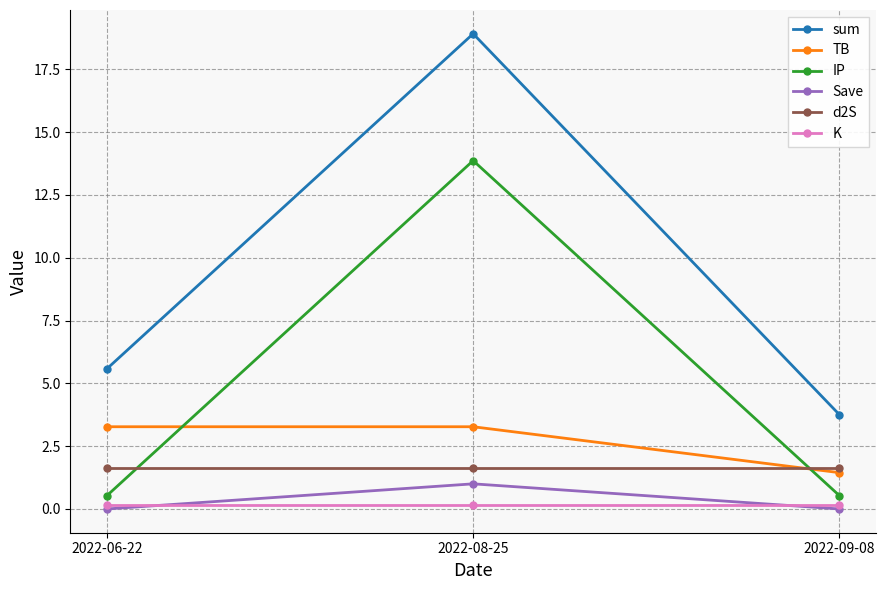

Which series has the largest range (max minus min)?

sum